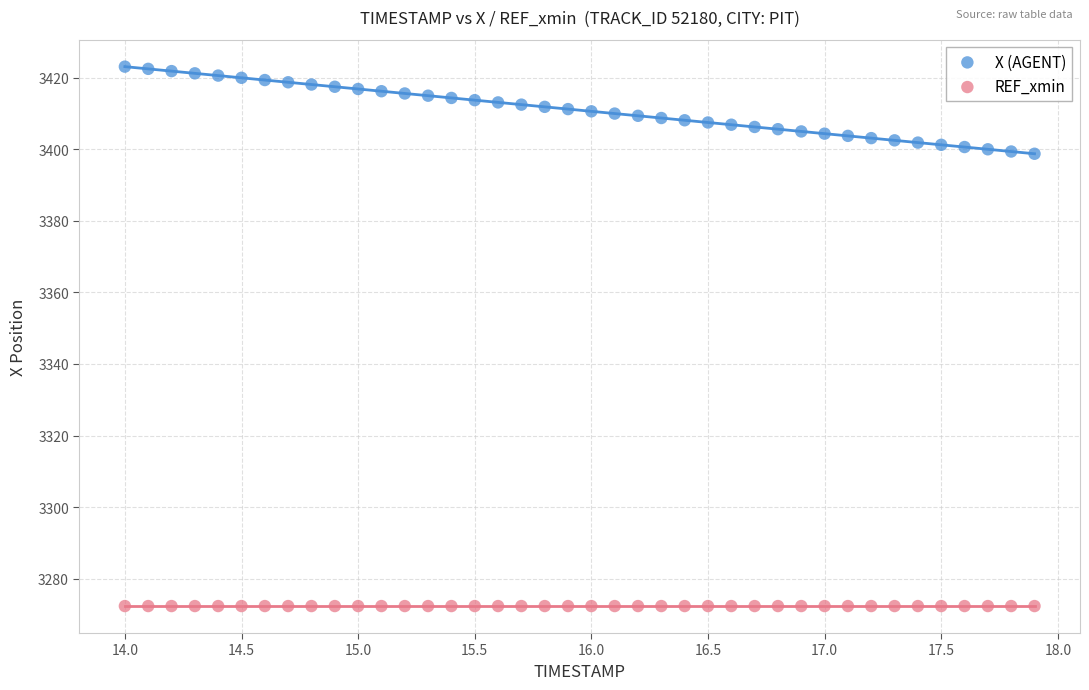

Which series reaches the minimum Y coordinate?

REF_xmin